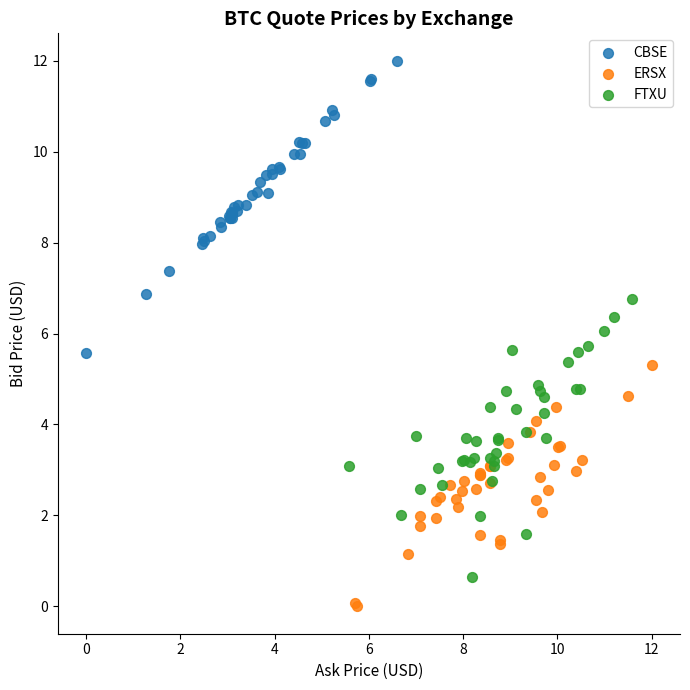

Which series has the largest Y range (max minus min)?

CBSE